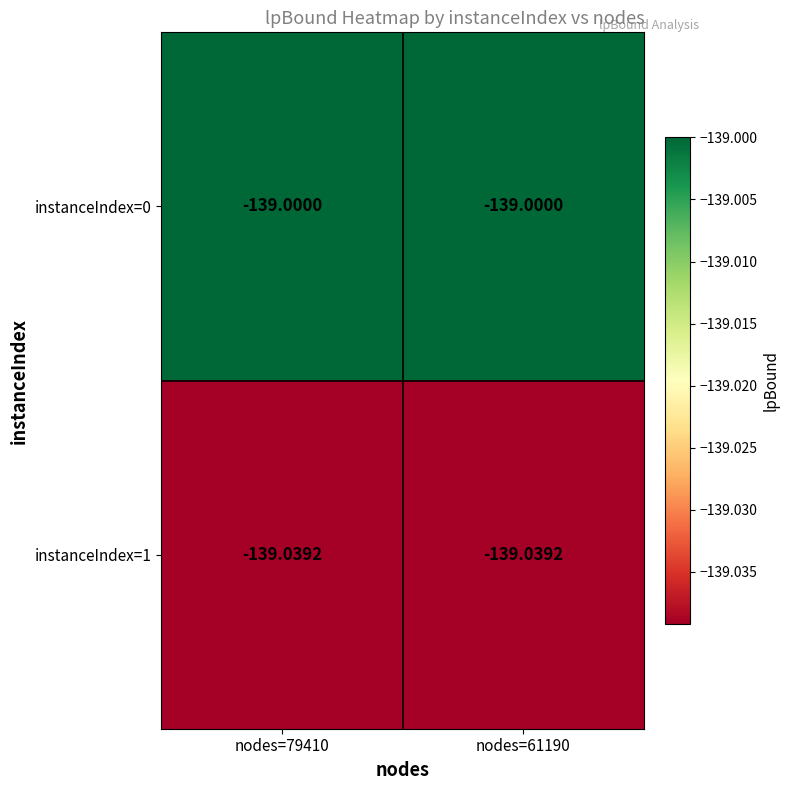

Rank the series by their average value, from lowest to highest.

instanceIndex=1, instanceIndex=0